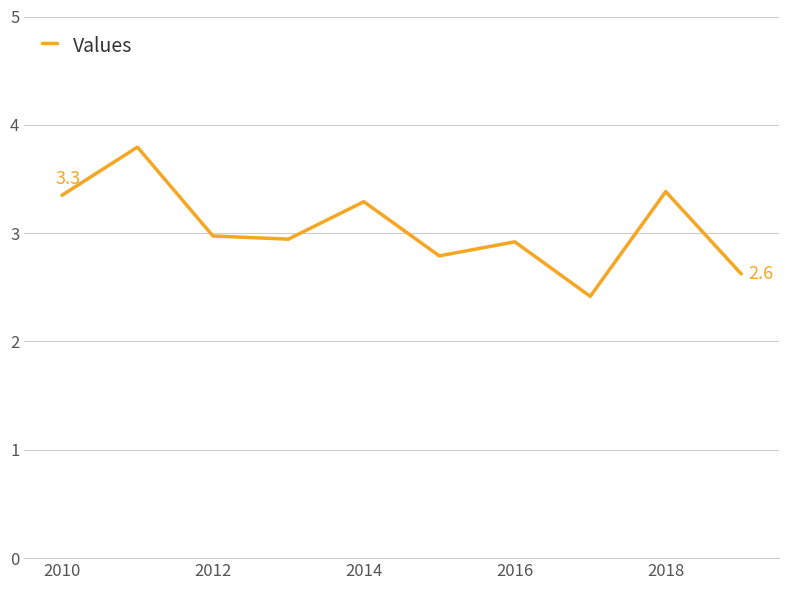

Reading right to left, extract all data points from this chart.

2.6	3.4	2.4	2.9	2.8	3.3	2.9	3.0	3.8	3.3